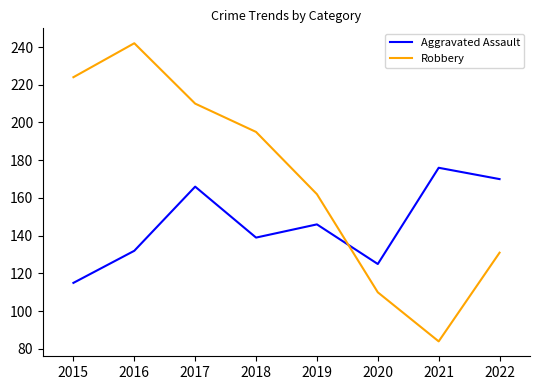

Which series has the largest total across all categories?

Robbery